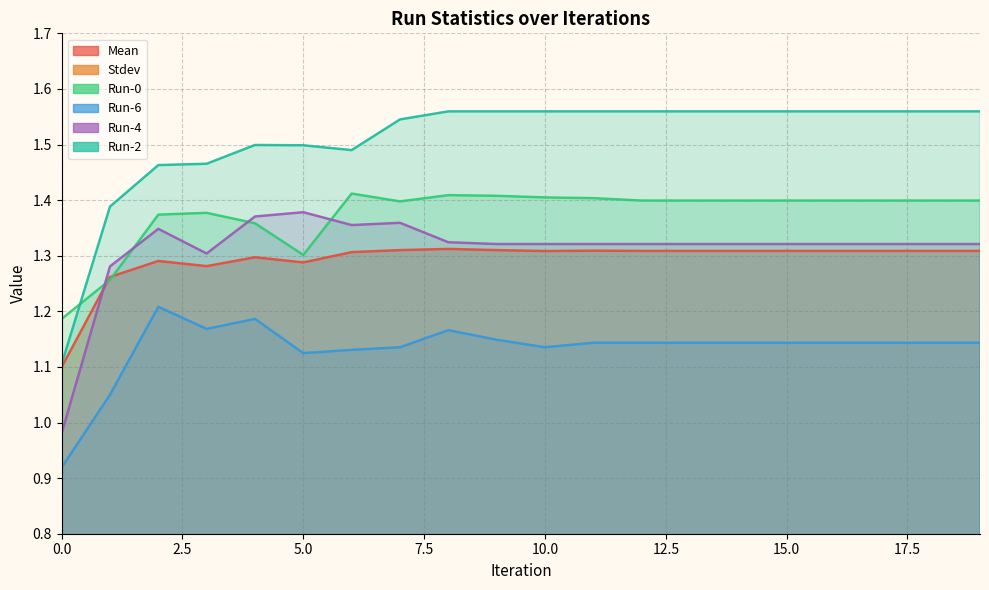

At which category does the chart reach its peak across all series?

8